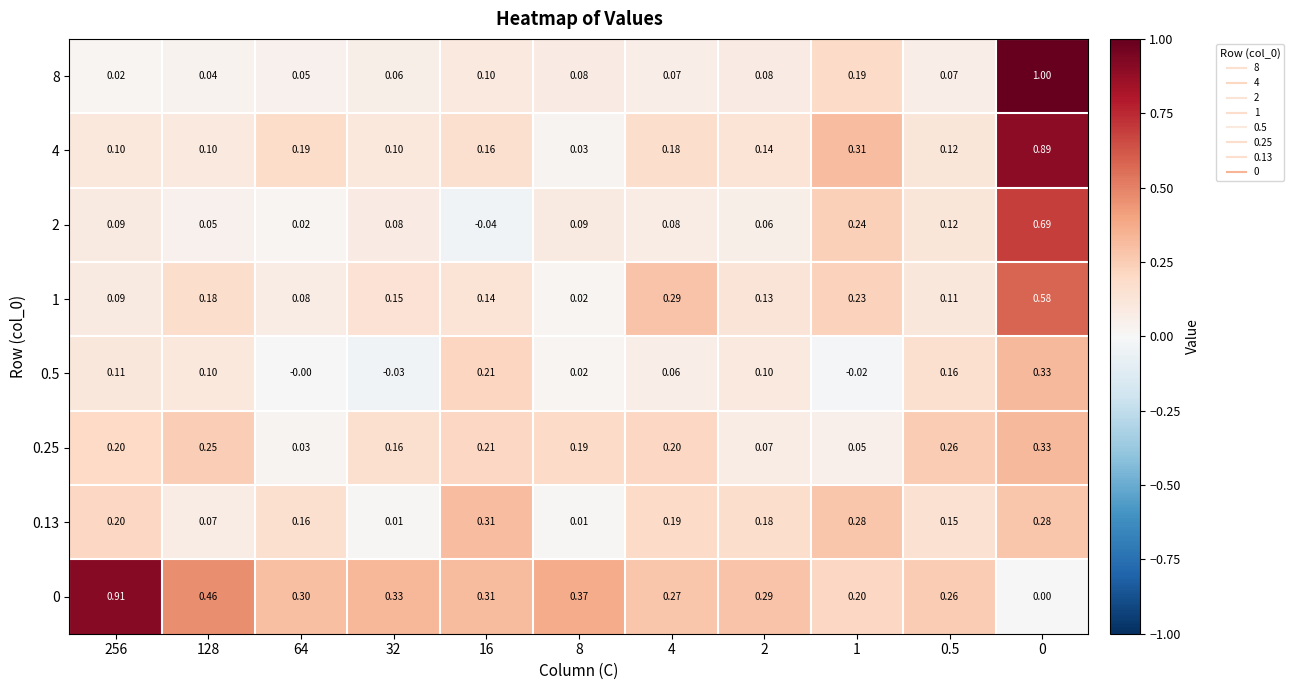

Is the value of 4 at 64 greater than the value of 2 at 64?

Yes